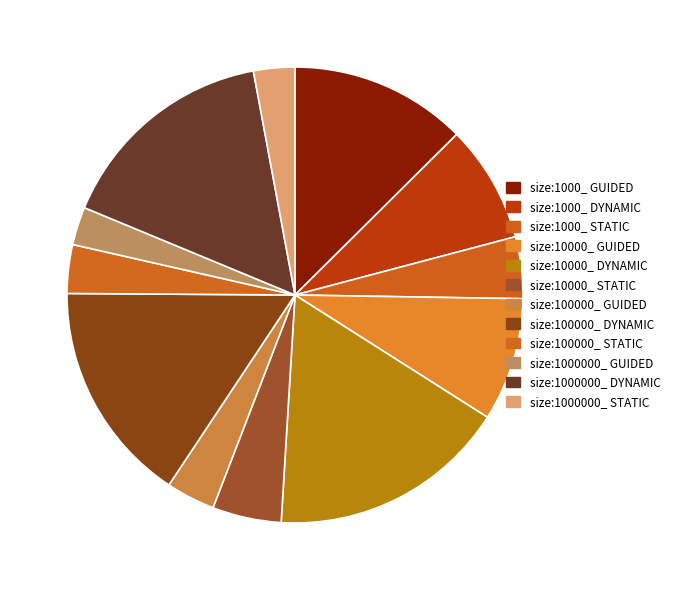

Rank the categories by value from lowest to highest.

size:1000000_ GUIDED, size:1000000_ STATIC, size:100000_ STATIC, size:100000_ GUIDED, size:1000_ STATIC, size:10000_ STATIC, size:1000_ DYNAMIC, size:10000_ GUIDED, size:1000_ GUIDED, size:100000_ DYNAMIC, size:1000000_ DYNAMIC, size:10000_ DYNAMIC